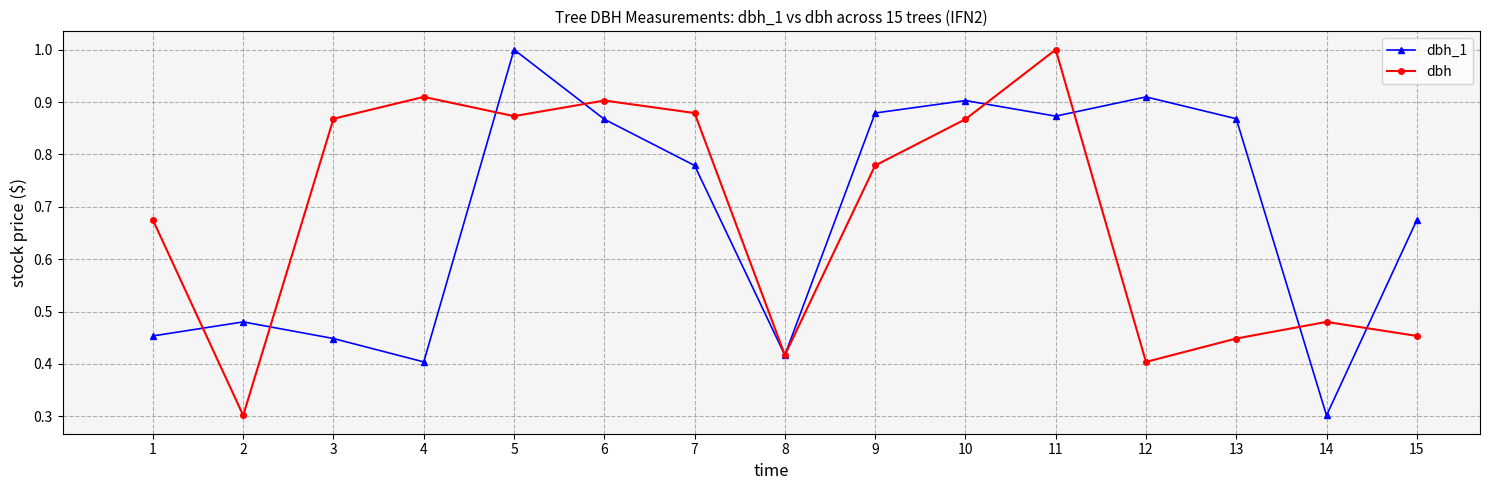

What is the total value across all series at 13?

1.3